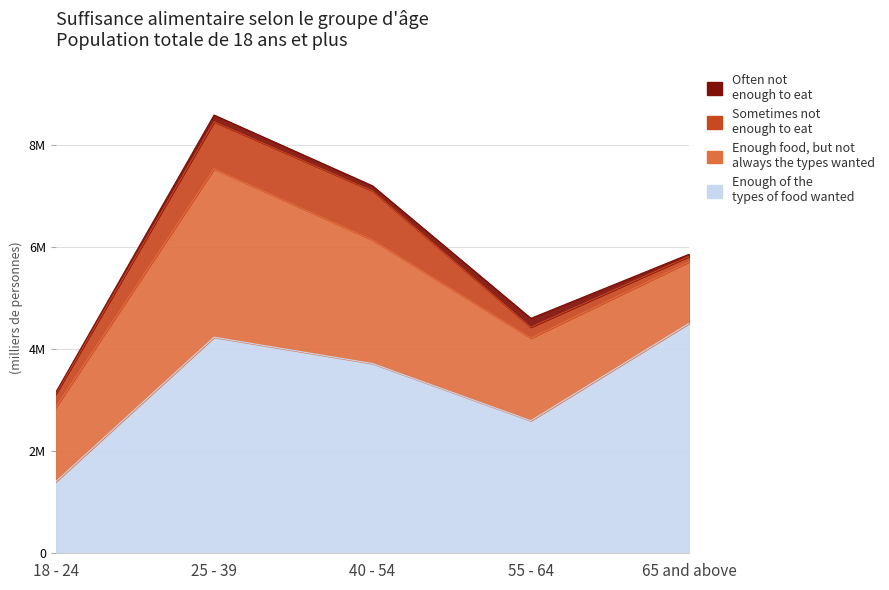

Which series has the largest total across all categories?

Enough of the types of food wanted